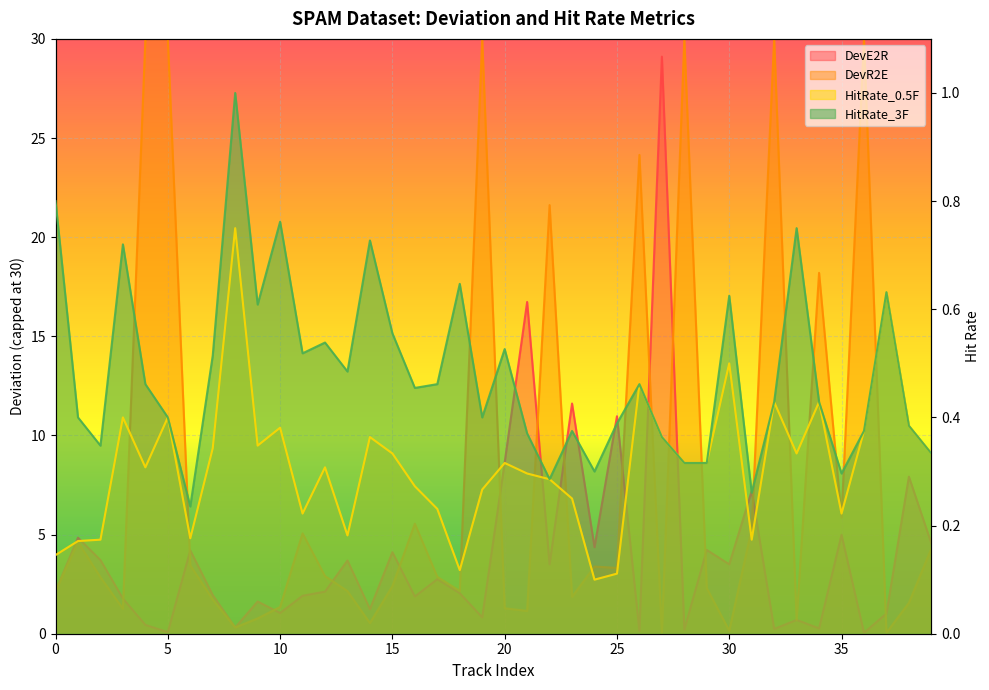

The value of DevE2R at 4 is 0.3. True or false?

False